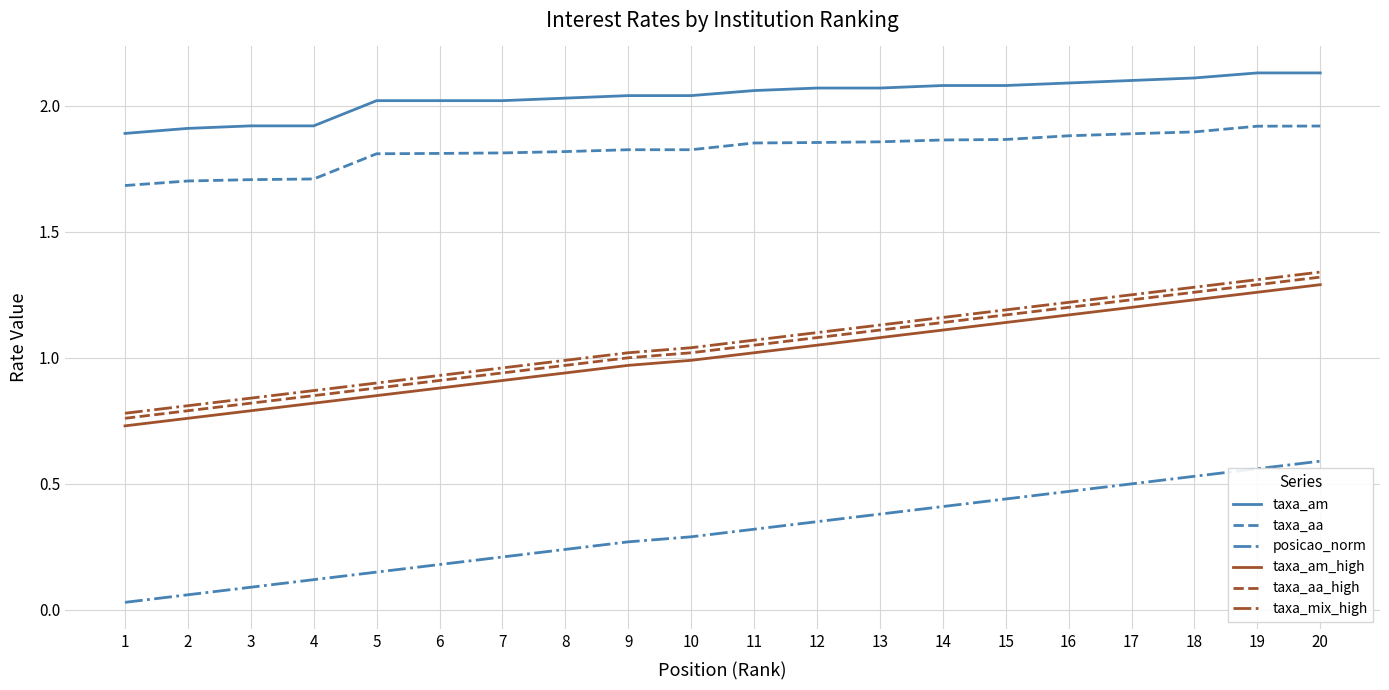

True or false: taxa_mix_high and posicao_norm cross at least once.

False